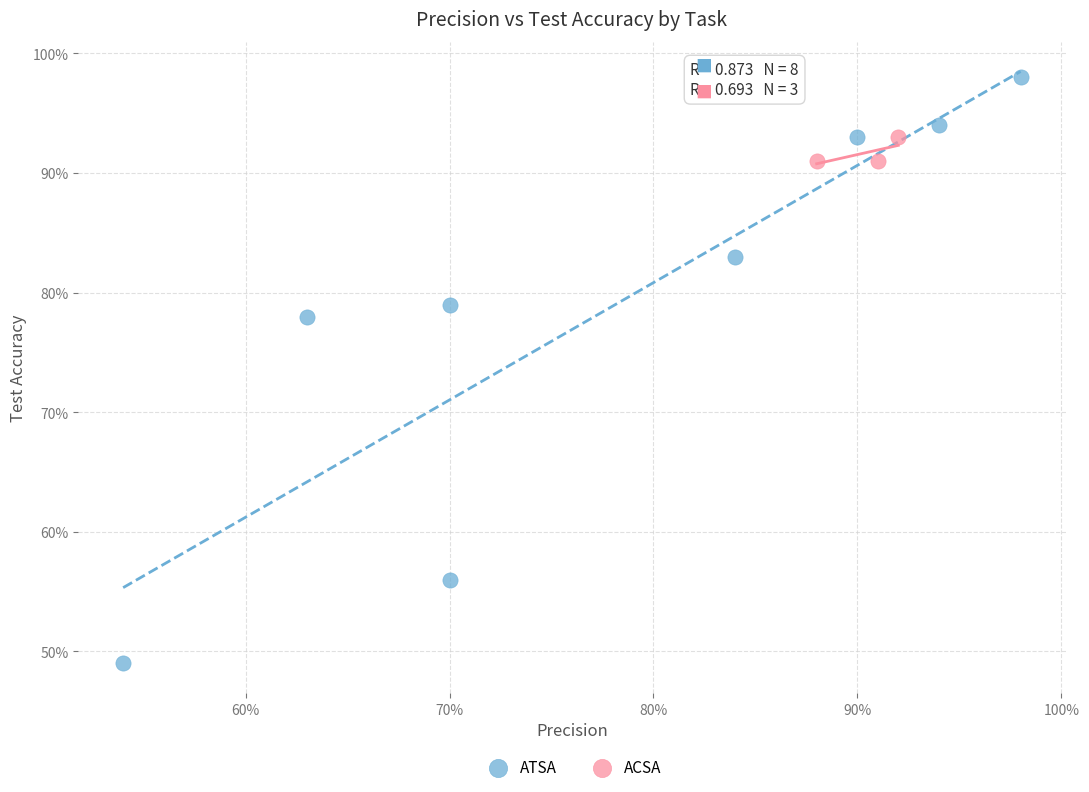

Which series contains the lowest Y value?

ATSA